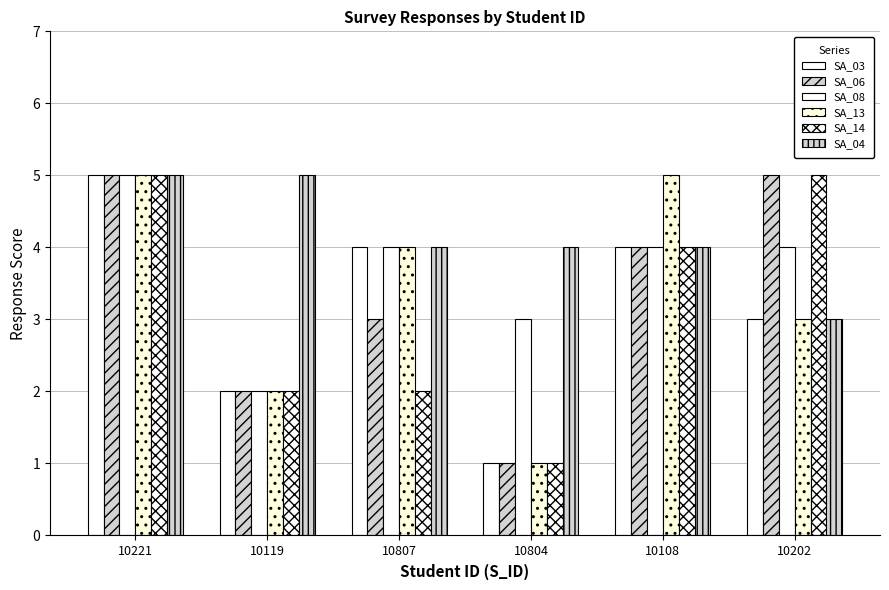

Where is SA_13 nearest to the value 3?

10202